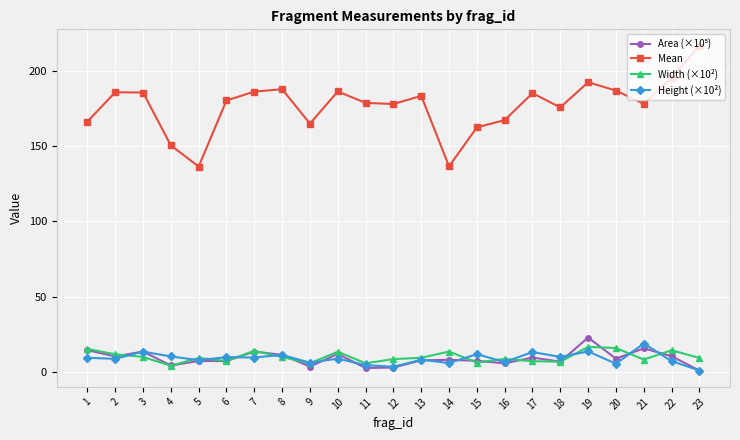

Does the chart display data point markers on the line(s)?

Yes